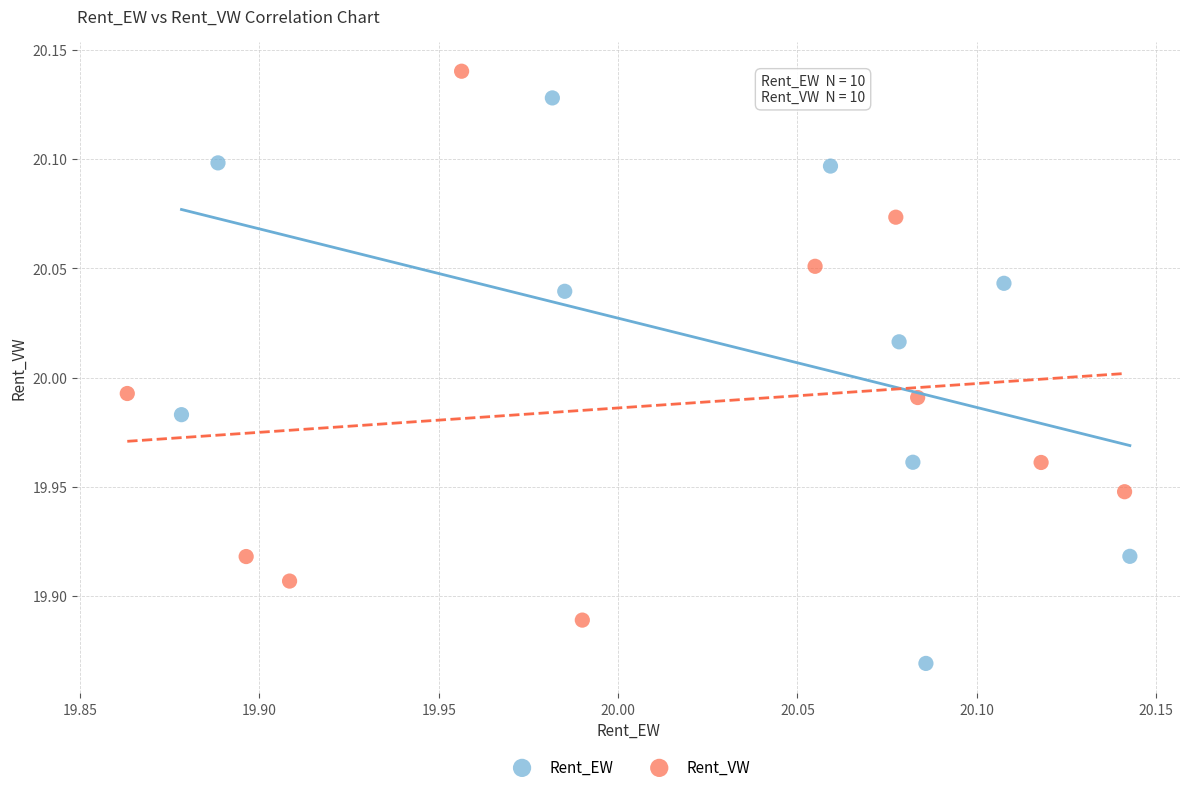

Which series has the widest spread of Y values?

Rent_EW